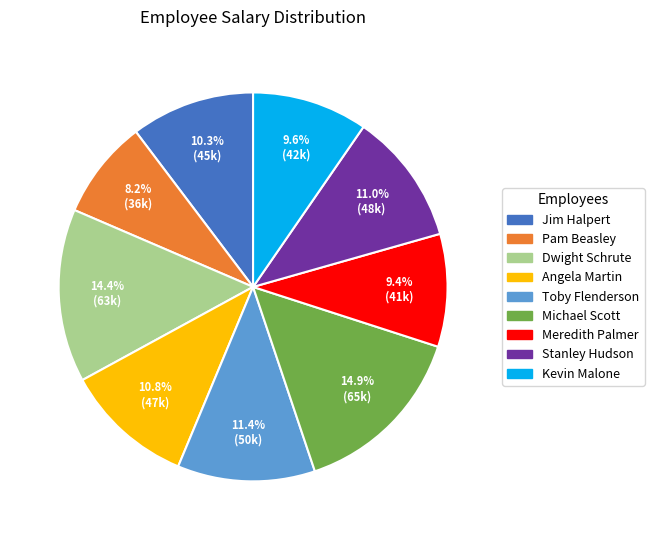

To the nearest percent, what is the combined percentage of Pam Beasley and Michael Scott?

23%